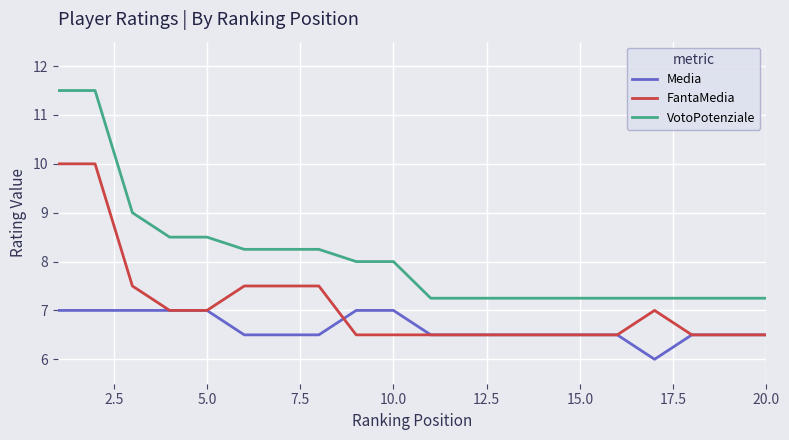

Which series has the largest total across all categories?

VotoPotenziale